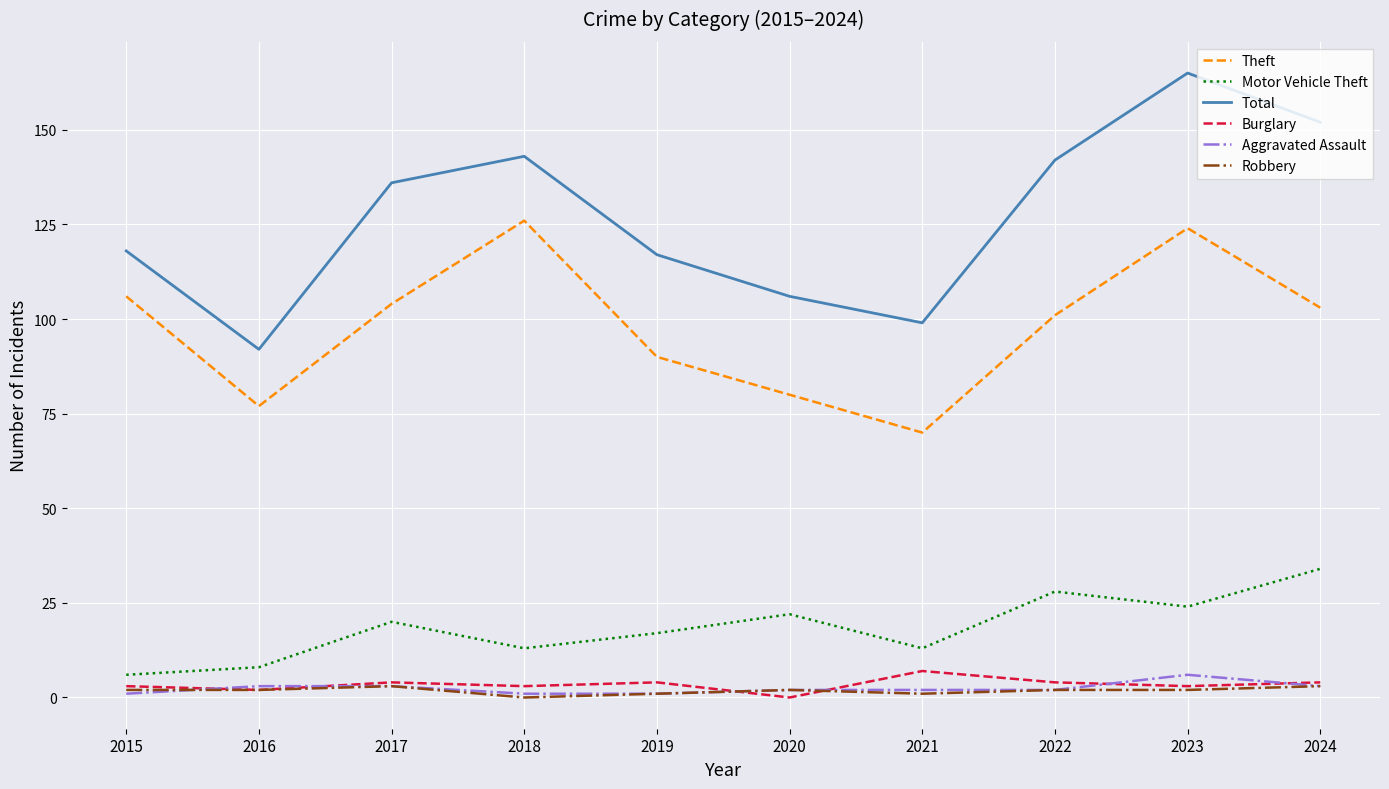

Is the value of Theft at 2018 greater than the value of Robbery at 2022?

Yes